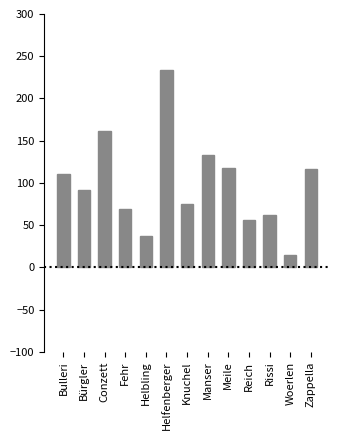

Reading right to left, list all the values displayed in this chart.

116	15	62	56	118	133	75	234	37	69	161	91	110